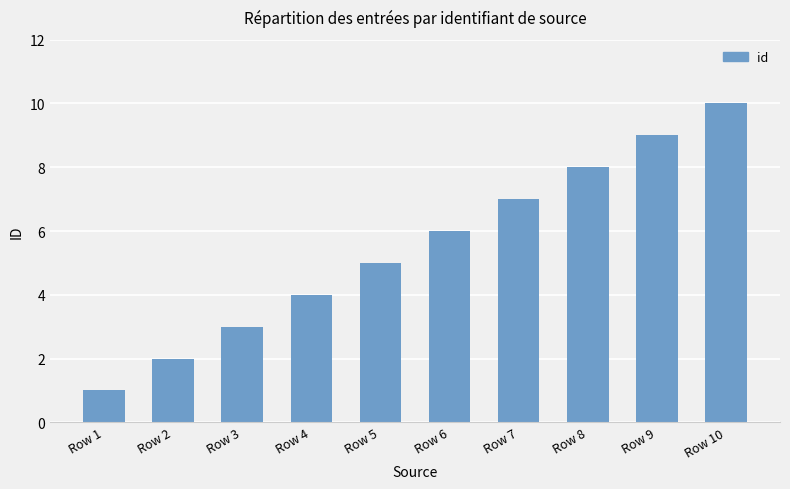

How many values are below 6?

5